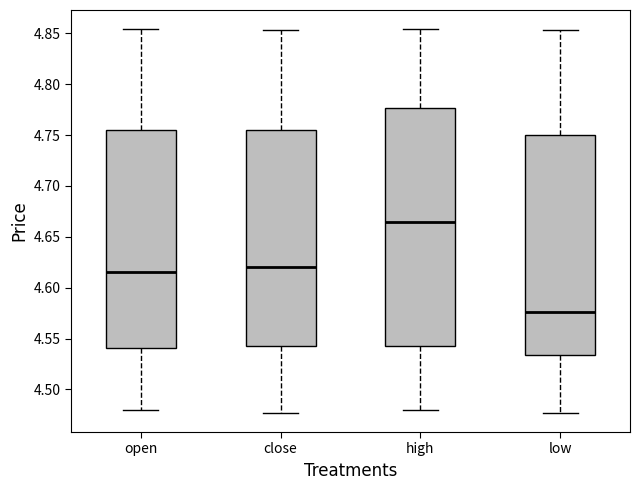

Which box has the lowest median line?

low